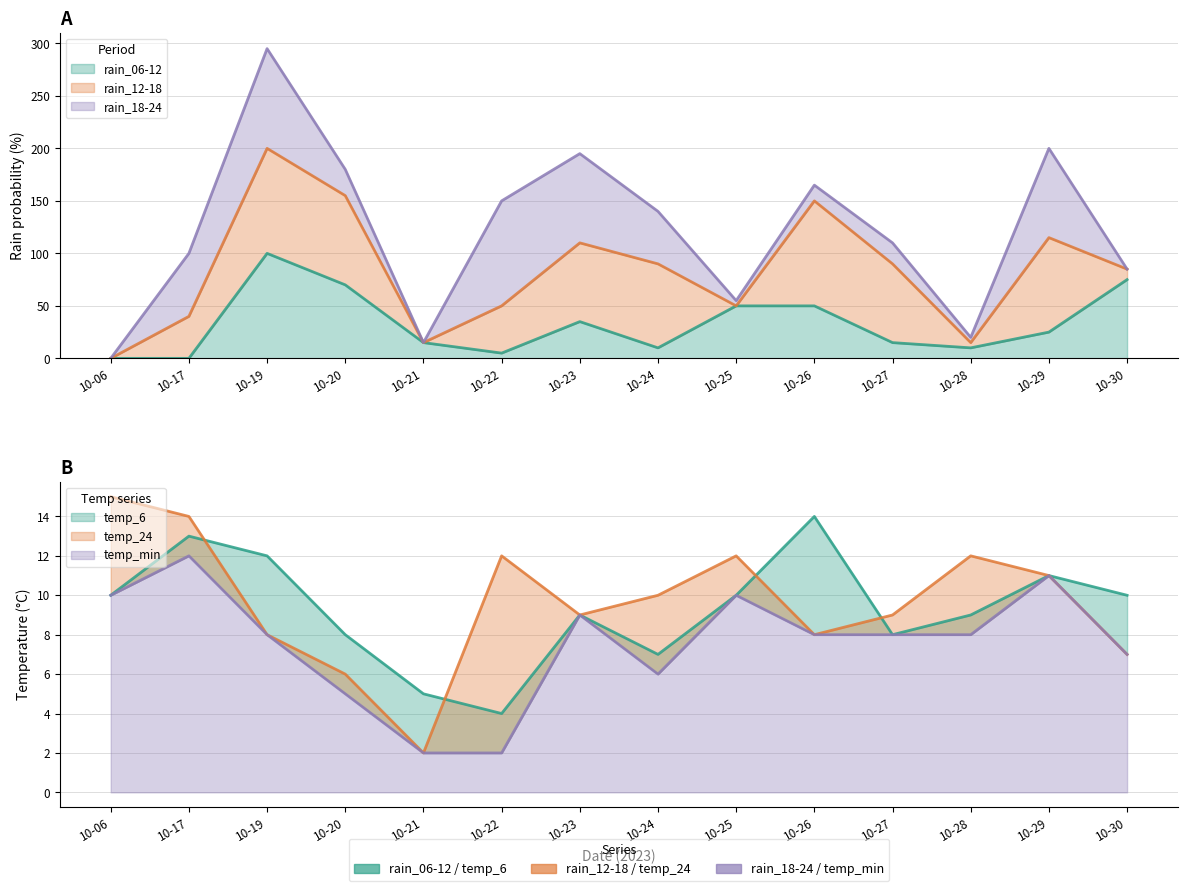

True or false: rain_06-12 has more than 0 points higher than both neighbors.

True